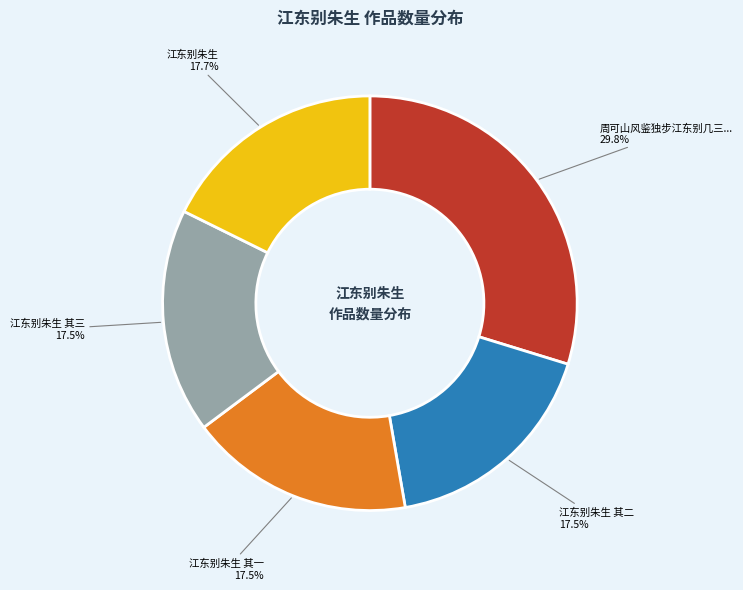

Is there a majority slice in this chart?

No